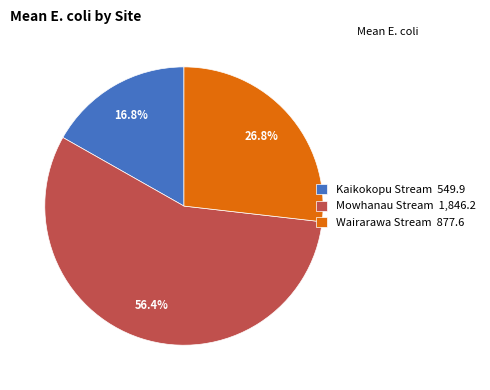

Which slice is the smallest?

Kaikokopu Stream 549.9